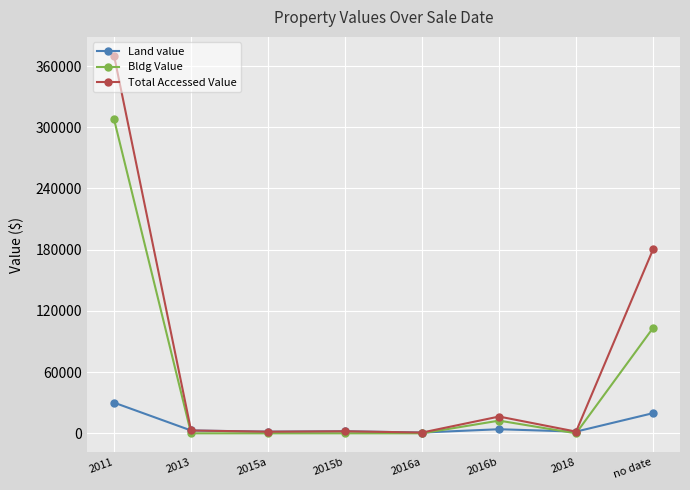

Where is Total Accessed Value nearest to the value 185400?

no date